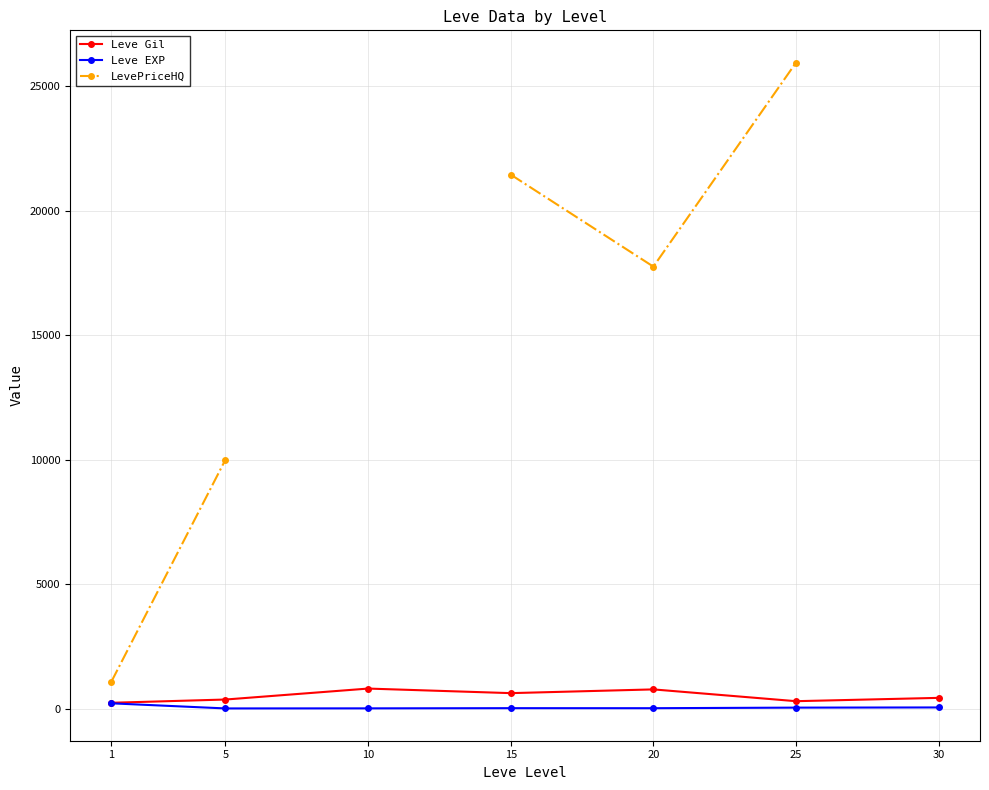

The value of Leve Gil at 20 is 1350.9. True or false?

False